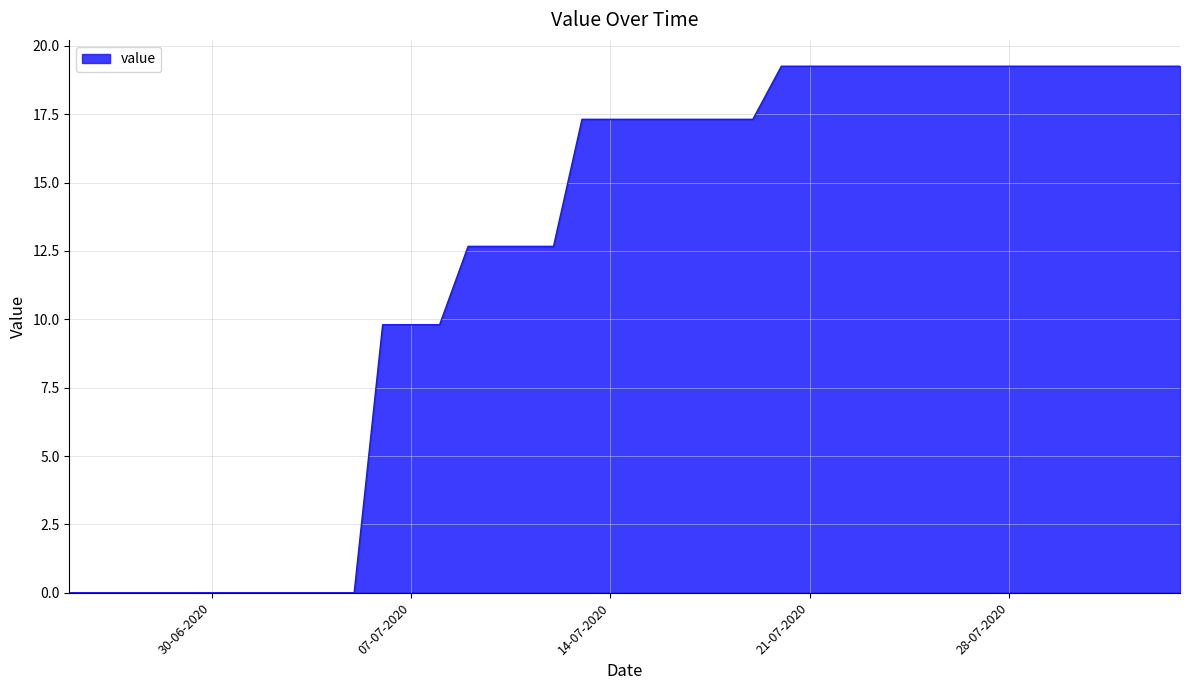

What is the greatest value displayed?

19.3